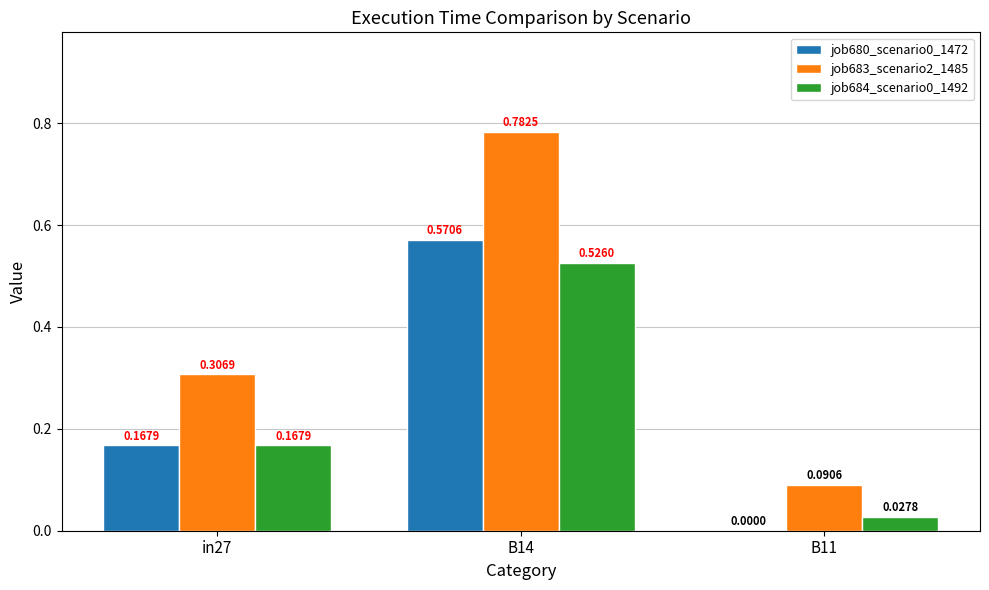

Which series changed the most between B14 and B11?

job683_scenario2_1485